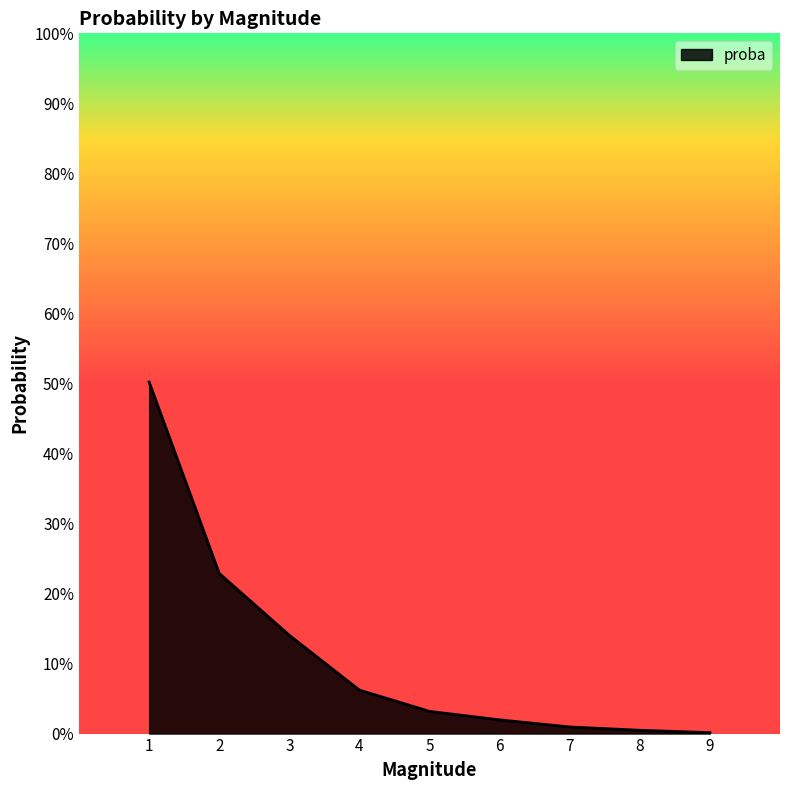

What is the change in value from 3 to 8?

-0.1